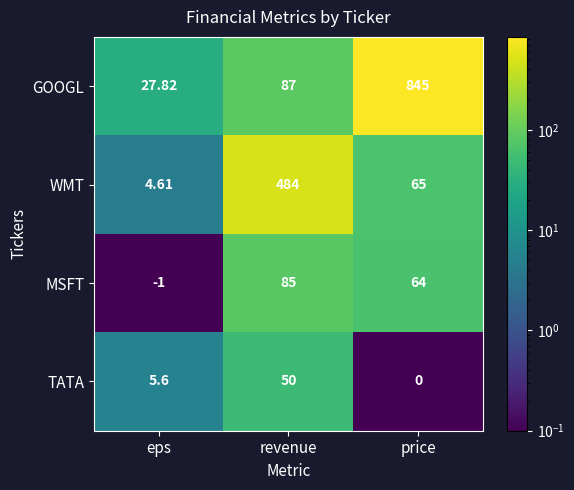

What is the total value across all series at eps?

37.0